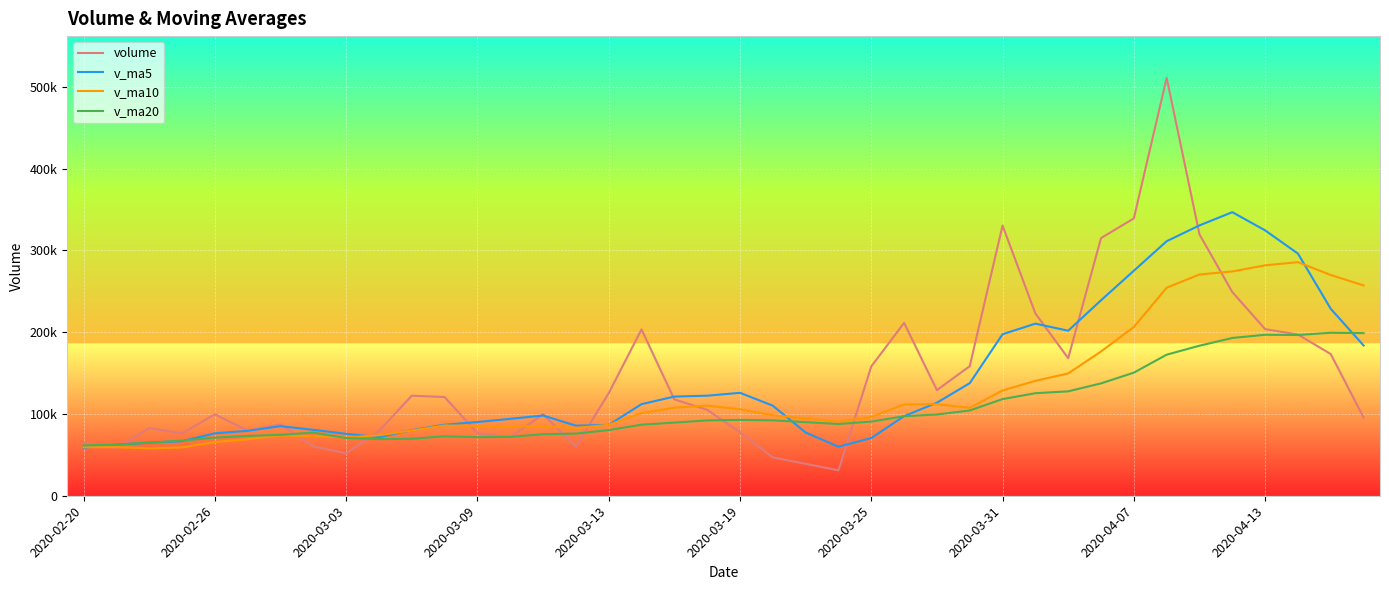

Is this an area chart (filled region under the line)?

No